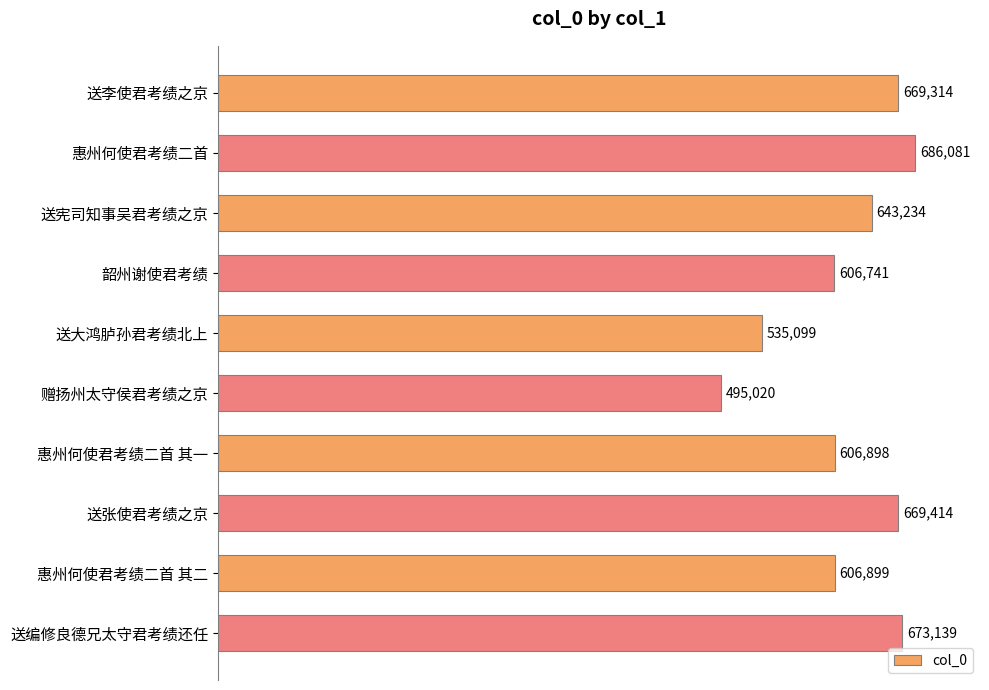

Which label corresponds to the largest value in the chart?

惠州何使君考绩二首